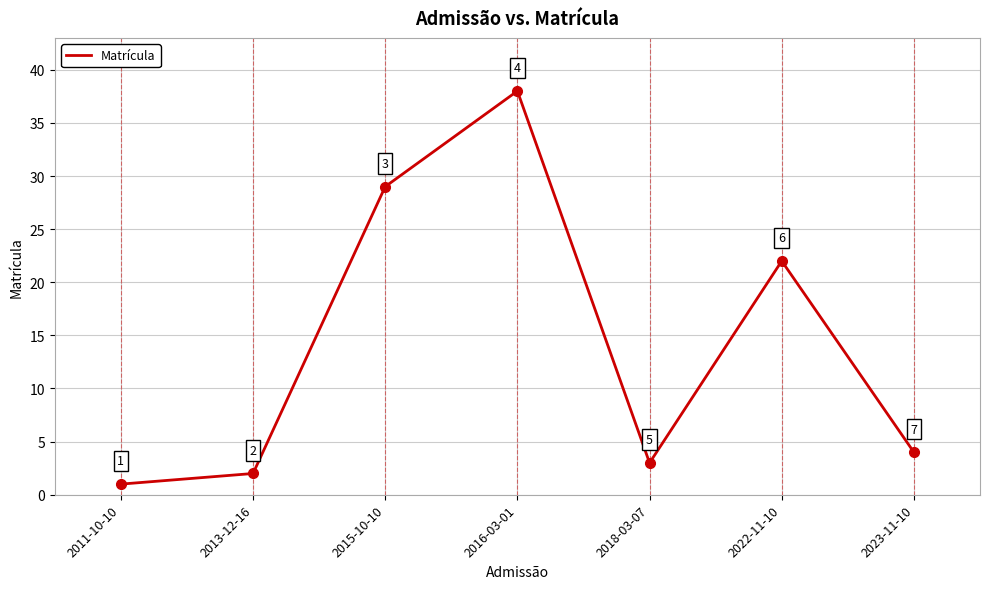

What is the sum of the values at 2011-10-10 and 2023-11-10?

5